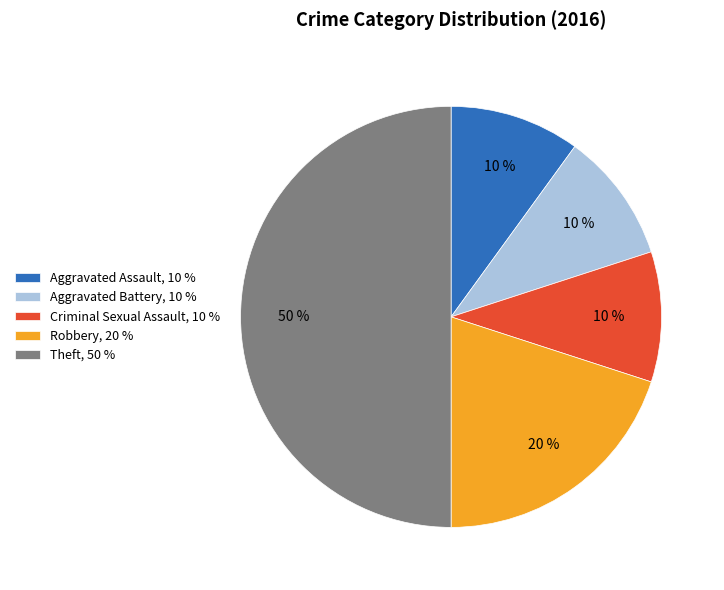

Is it true that Aggravated Battery is 10% of the pie?

True